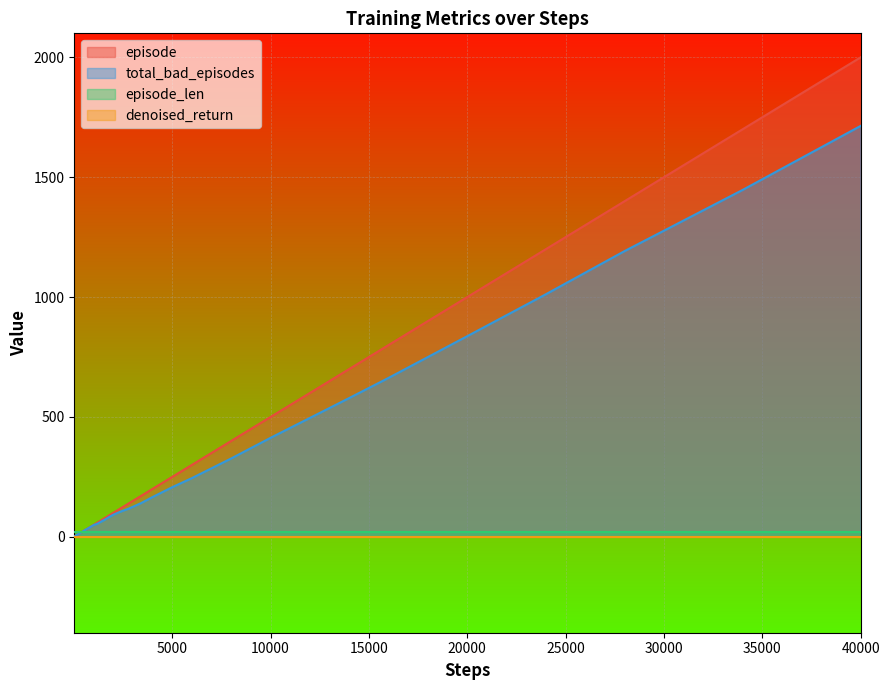

Count the number of data series in this chart.

4